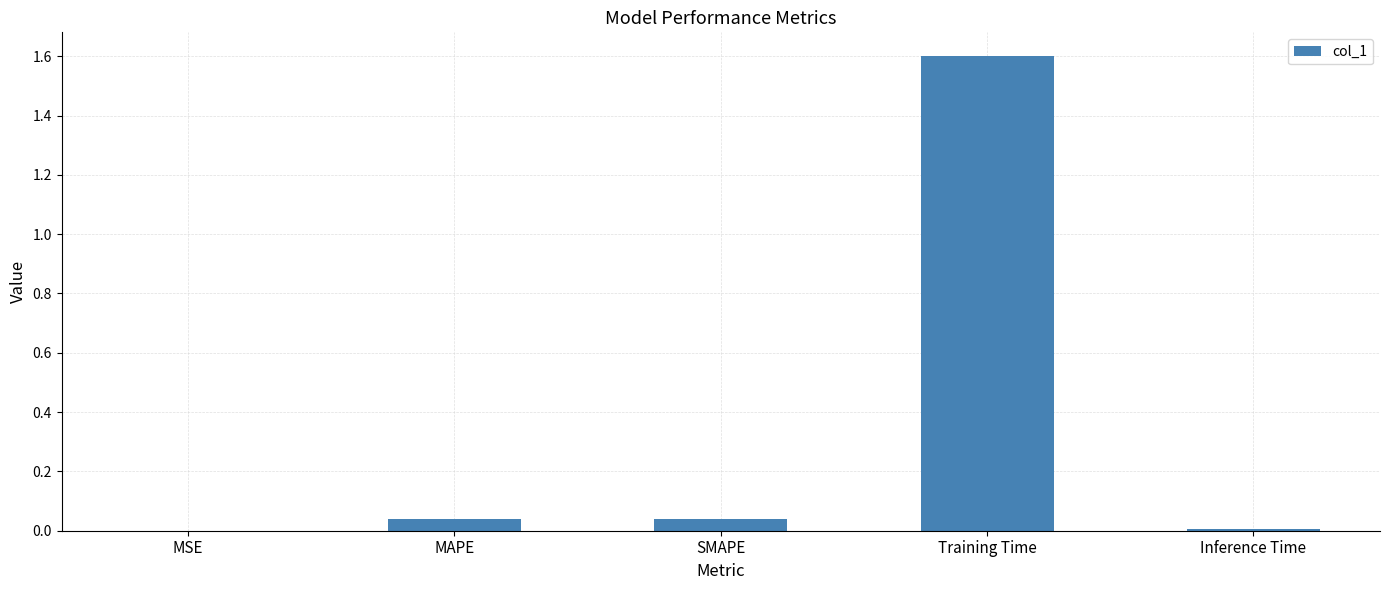

What is the sum of all values?

1.7